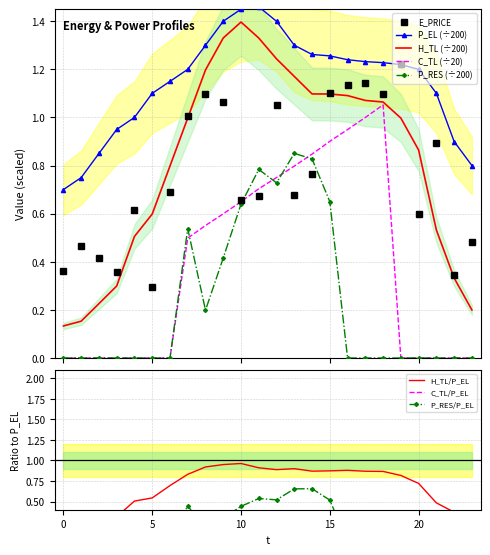

Reading right to left, transcribe all the data shown in this chart.

E_PRICE: 0.5	0.3	0.9	0.6	1.2	1.1	1.1	1.1	1.1	0.8	0.7	1.1	0.7	0.7	1.1	1.1	1.0	0.7	0.3	0.6	0.4	0.4	0.5	0.4
P_EL: 0.8	0.9	1.1	1.2	1.2	1.2	1.2	1.2	1.3	1.3	1.3	1.4	1.5	1.4	1.4	1.3	1.2	1.2	1.1	1.0	1.0	0.9	0.7	0.7
H_TL: 0.2	0.3	0.5	0.9	1.0	1.1	1.1	1.1	1.1	1.1	1.2	1.2	1.3	1.4	1.3	1.2	1.0	0.8	0.6	0.5	0.3	0.2	0.2	0.1
C_TL: 0.0	0.0	0.0	0.0	0.0	1.1	1.0	0.9	0.9	0.8	0.8	0.8	0.7	0.6	0.6	0.6	0.5	0.0	0.0	0.0	0.0	0.0	0.0	0.0
P_RES: 0.0	0.0	0.0	0.0	0.0	0.0	0.0	0.0	0.7	0.8	0.9	0.7	0.8	0.6	0.4	0.2	0.5	0.0	0.0	0.0	0.0	0.0	0.0	0.0